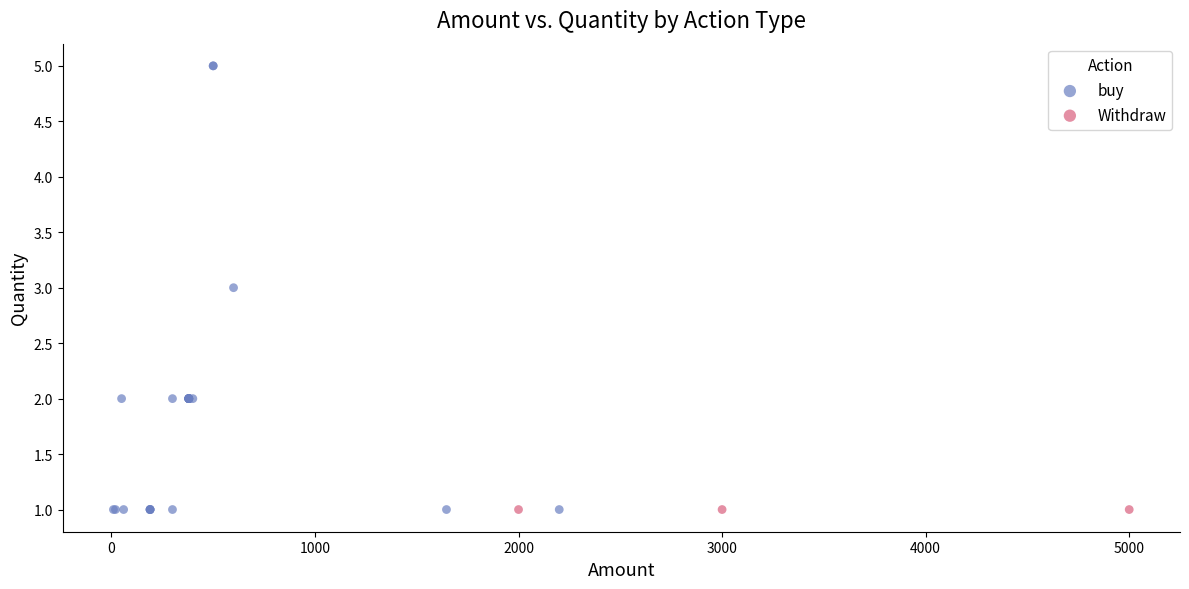

Which series contains the highest Y value?

buy